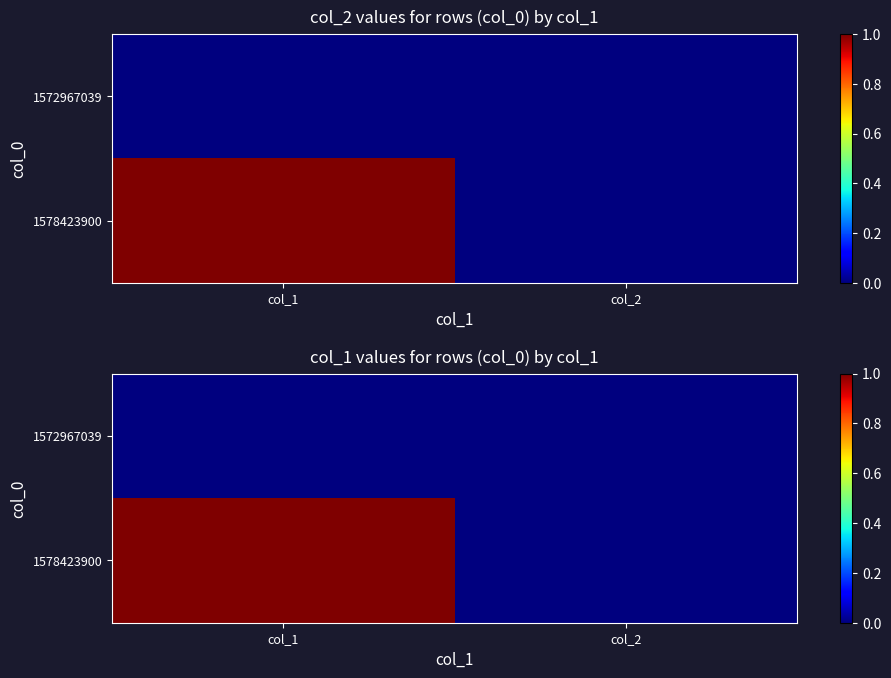

At col_1, list the series in order from largest to smallest.

1578423900, 1572967039